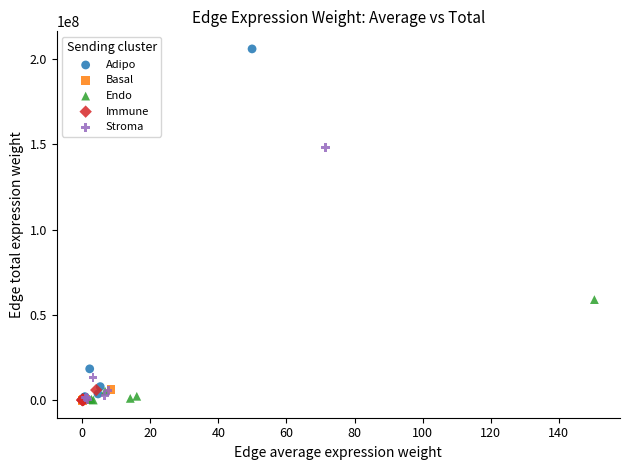

Which series contains the highest Y value?

Adipo